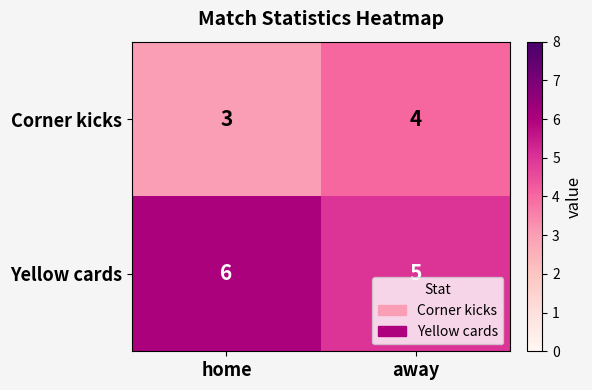

At which label does Corner kicks reach its peak?

away